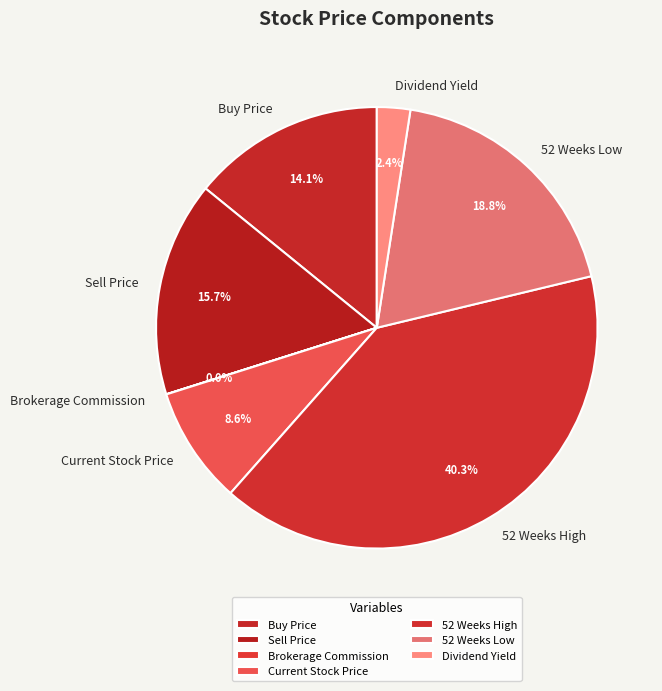

What is the largest slice in the pie chart?

52 Weeks High